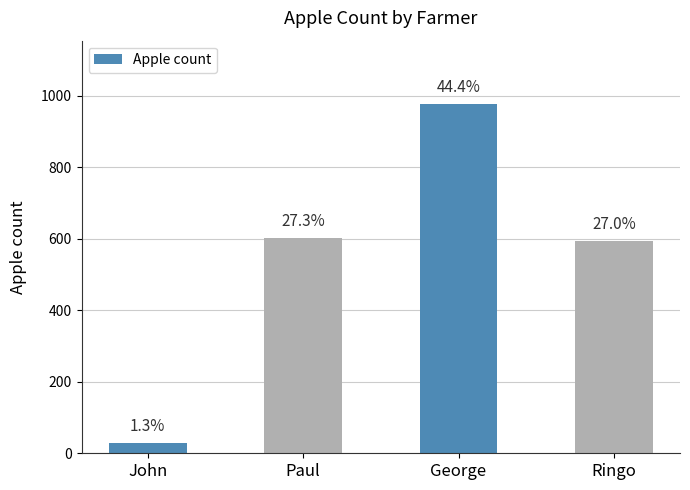

Reading left to right, what are all the values shown in this chart?

29	603	978	595